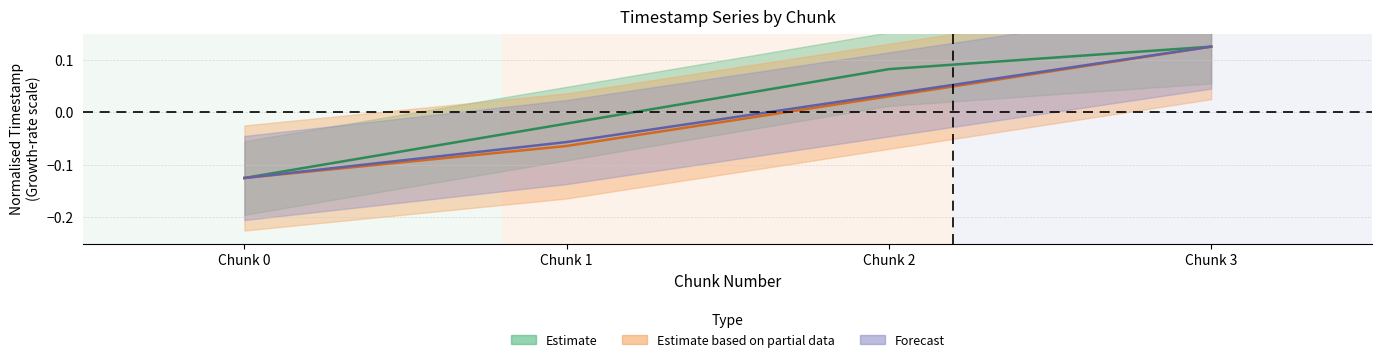

What is the value of the system_time point at the 1st from the left?

-0.1